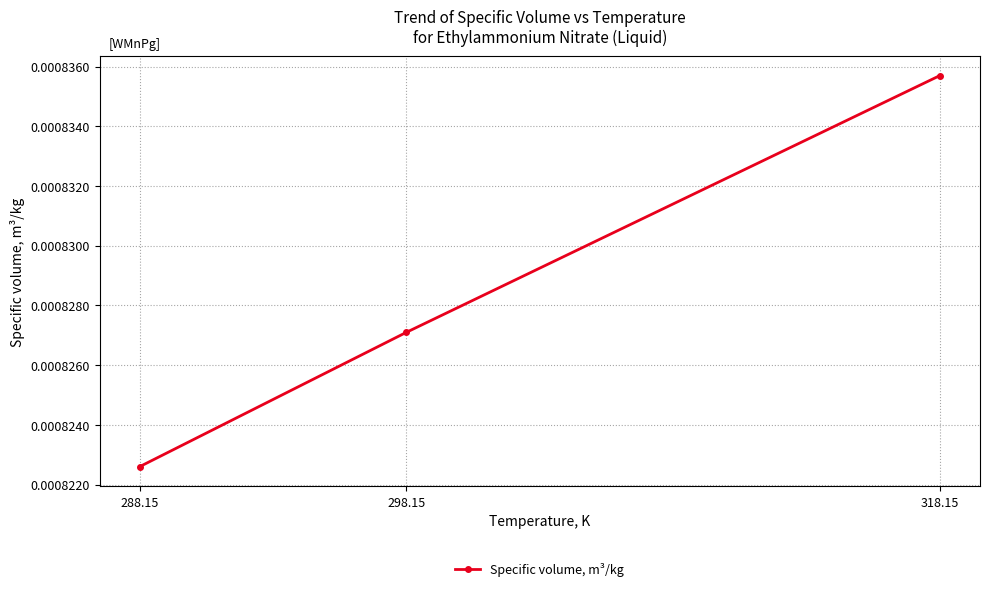

At which category does the chart reach its peak across all series?

318.15